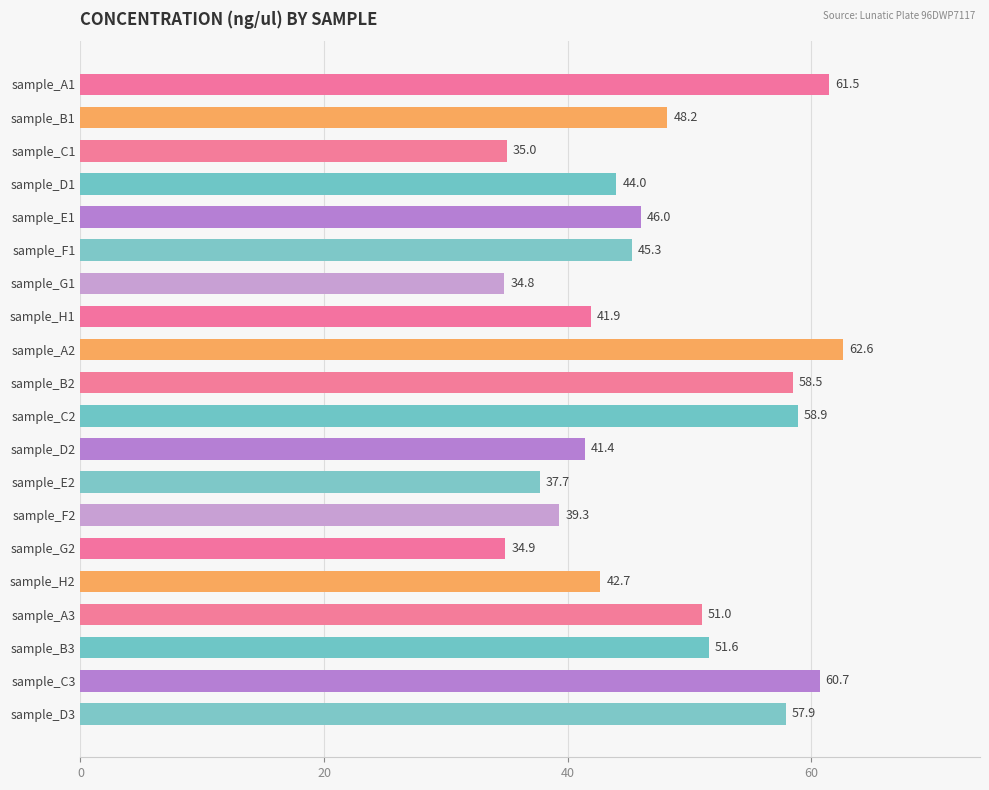

Which label corresponds to the largest value in the chart?

sample_A2